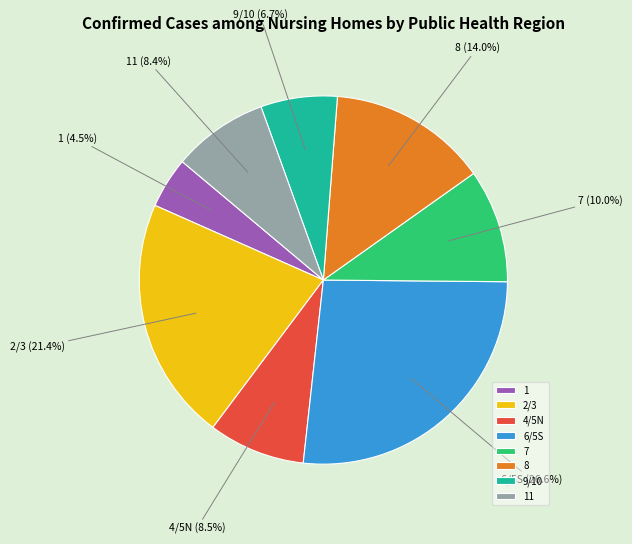

To the nearest percent, what is the difference between the largest and smallest slice percentages?

22%